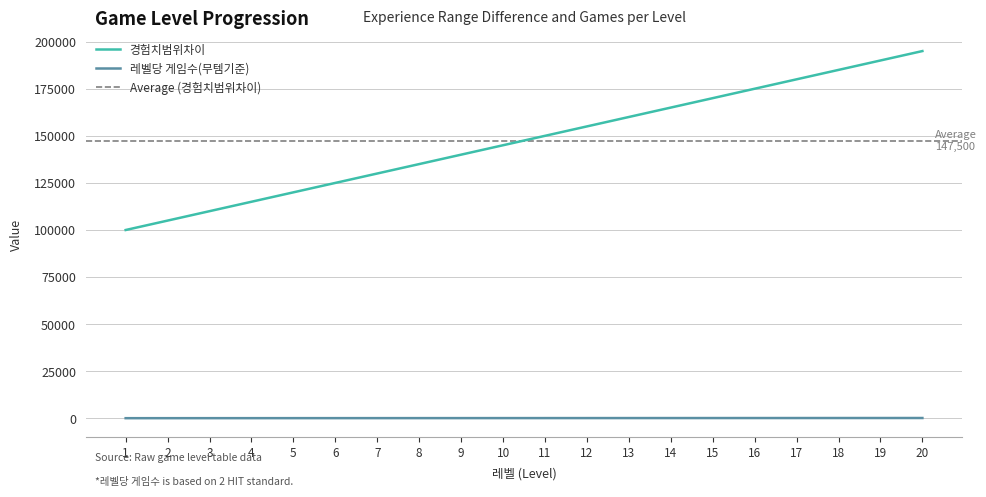

What is the smallest value displayed?

100